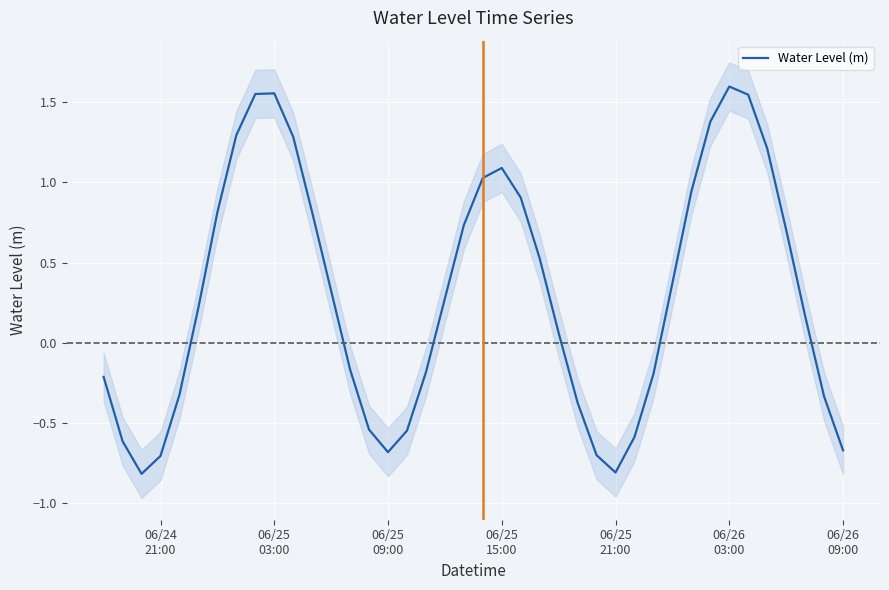

Does the chart display data point markers on the line(s)?

No